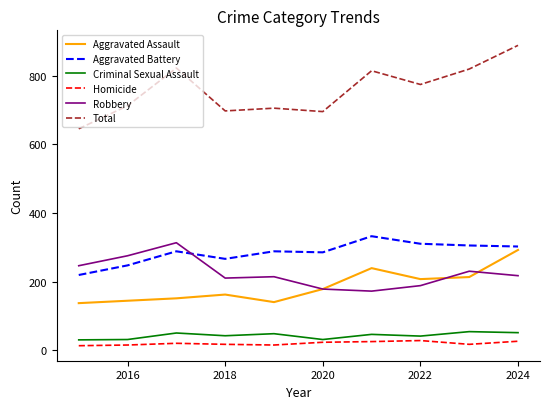

True or false: Aggravated Battery and Homicide intersect in this chart.

False